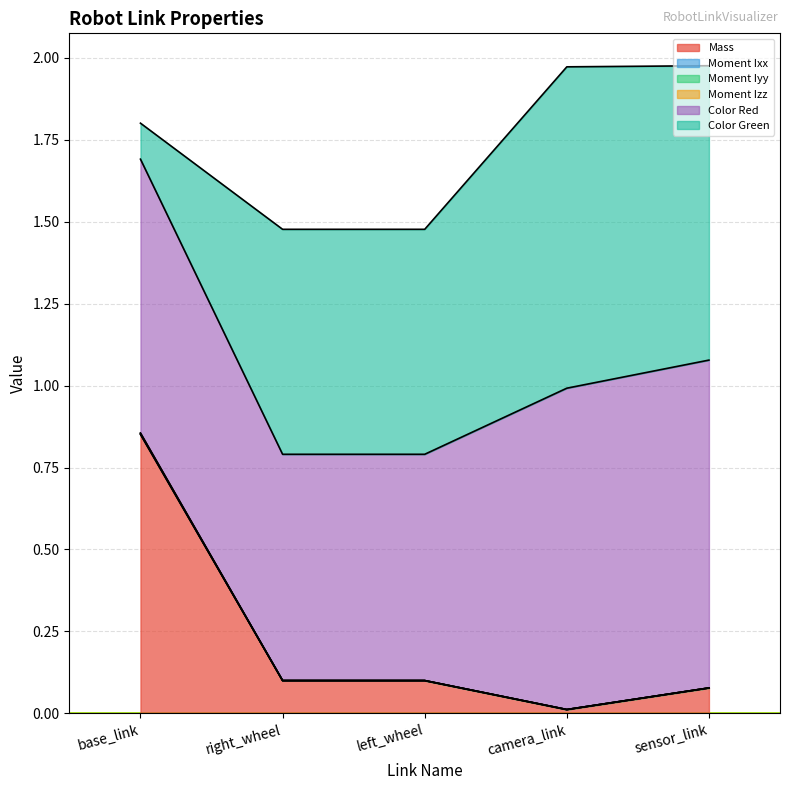

True or false: Moment Izz and Mass intersect in this chart.

False